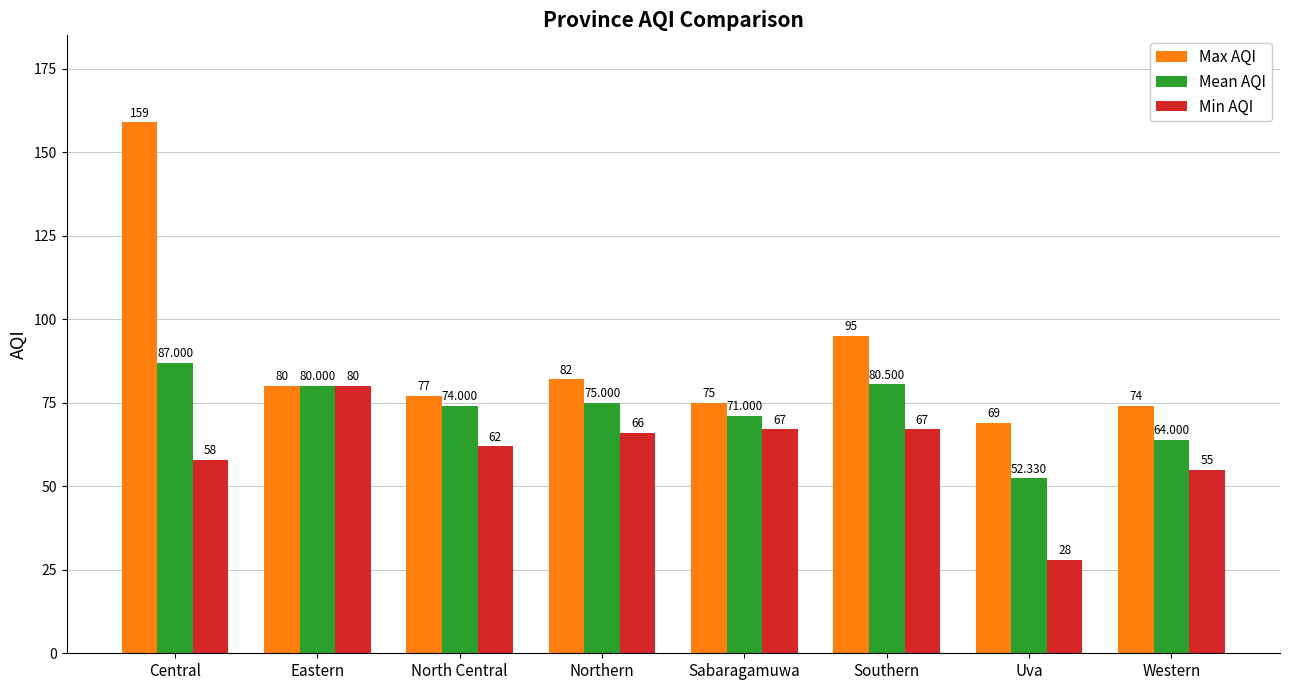

How many distinct data groups are displayed?

3